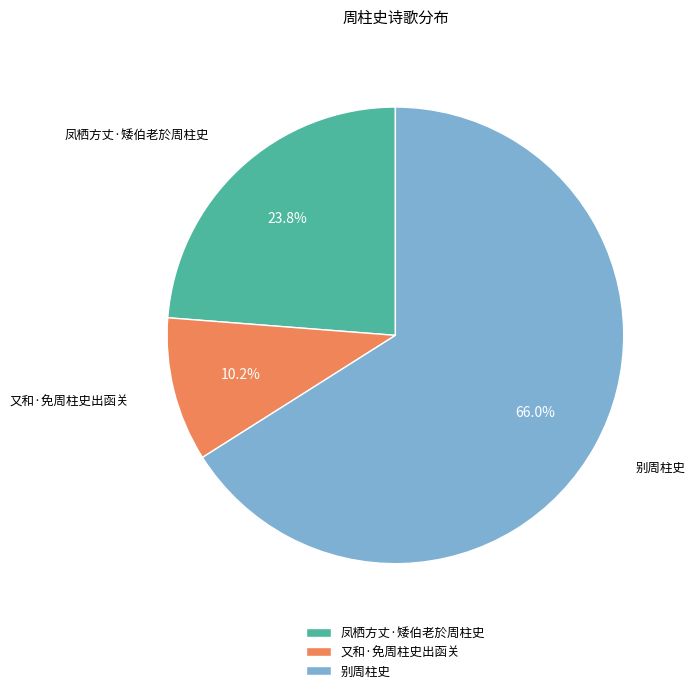

What percentage is the 凤栖方丈·矮伯老於周柱史 slice, to the nearest percent?

24%